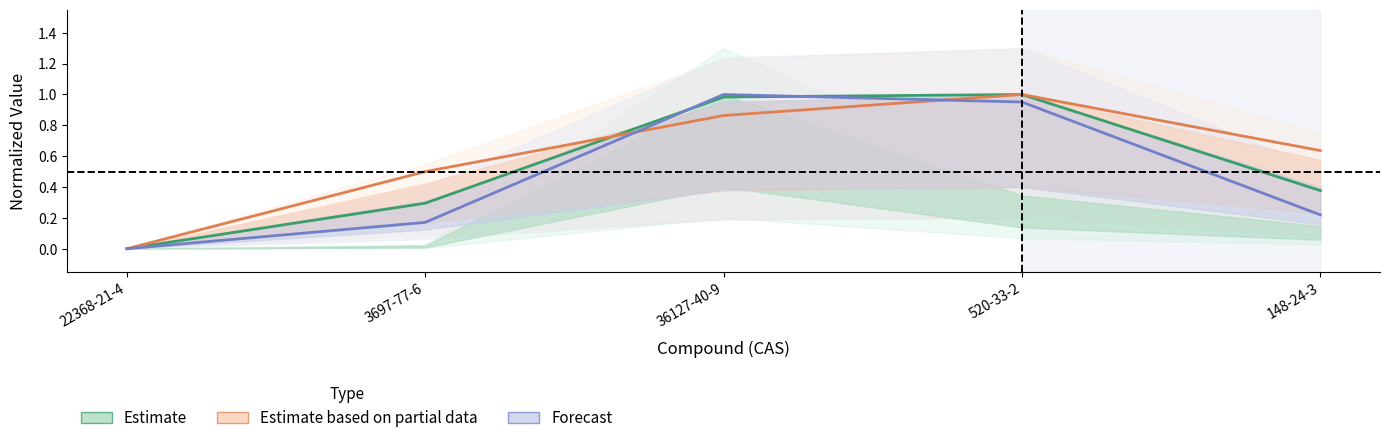

How many distinct data groups are displayed?

3